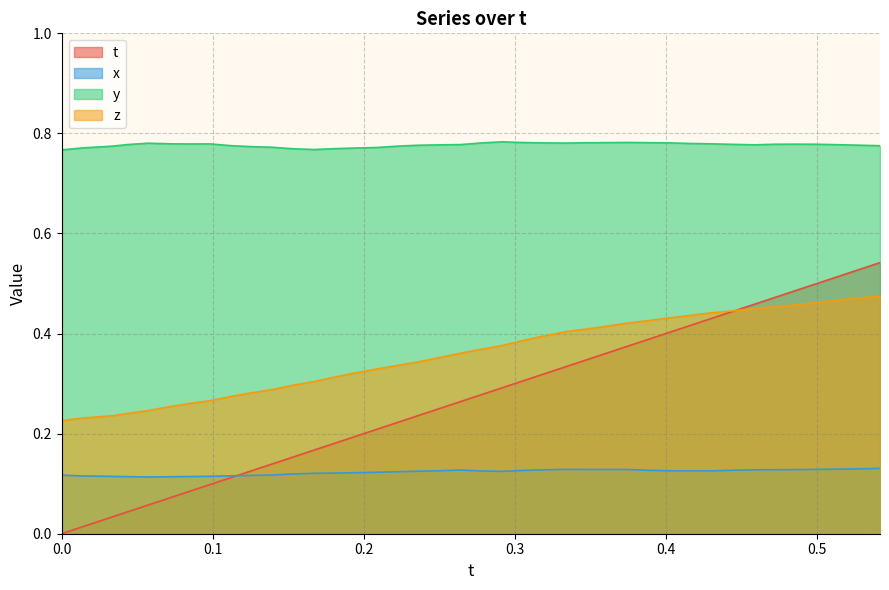

What is the average value of the t series?

0.3